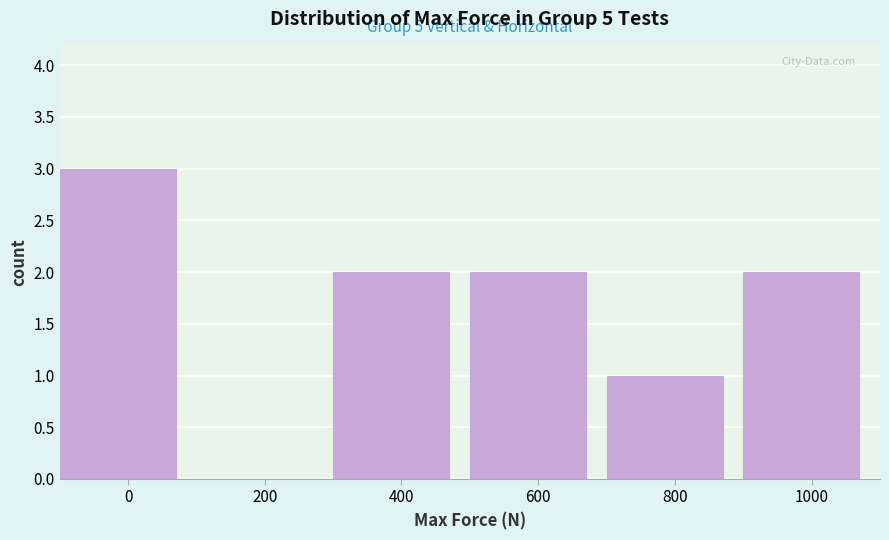

Reading right to left, list all the values displayed in this chart.

1000=2	800=1	600=2	400=2	200=0	0=3